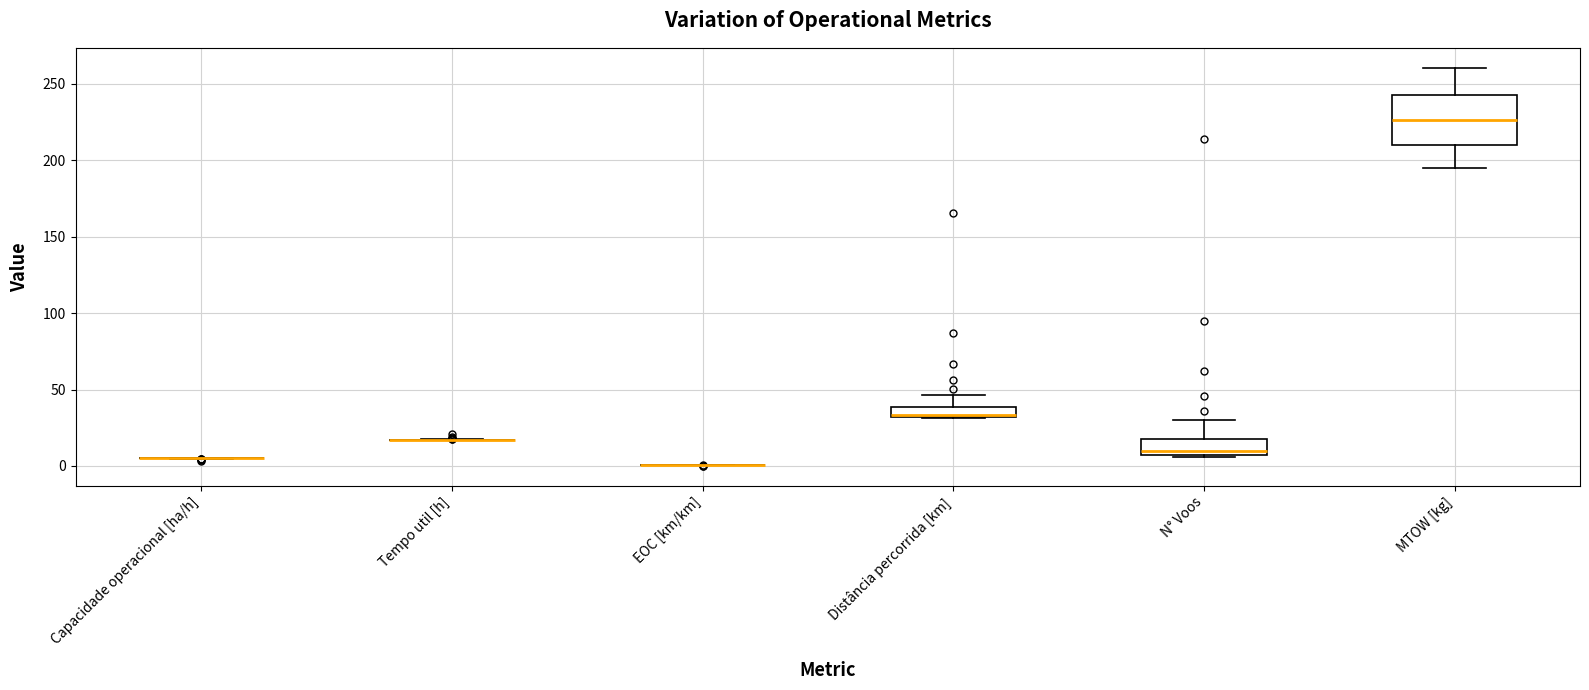

Which box is the tallest, from its lower edge to its upper edge?

MTOW [kg]